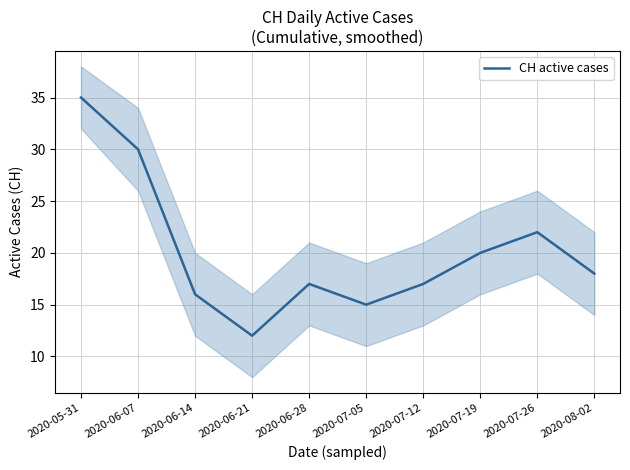

Rank the categories by value from highest to lowest.

2020-05-31, 2020-06-07, 2020-07-26, 2020-07-19, 2020-08-02, 2020-06-28, 2020-07-12, 2020-06-14, 2020-07-05, 2020-06-21